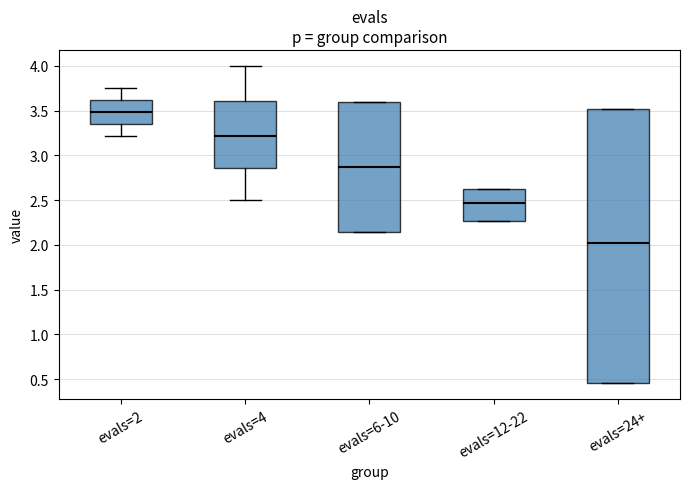

Reading left to right, read every box against the y-axis: the position of its median line, the range the box covers, and the ends of its whiskers. The values are not printed on the chart, so give them approximately, as read against the axis.

evals=2: median 3.50, box 3.35 to 3.60, whiskers 3.20 to 3.75
evals=4: median 3.20, box 2.85 to 3.60, whiskers 2.50 to 4.00
evals=6-10: median 2.85, box 2.15 to 3.60, whiskers 2.15 to 3.60
evals=12-22: median 2.45, box 2.25 to 2.60, whiskers 2.25 to 2.60
evals=24+: median 2.00, box 0.45 to 3.50, whiskers 0.45 to 3.50